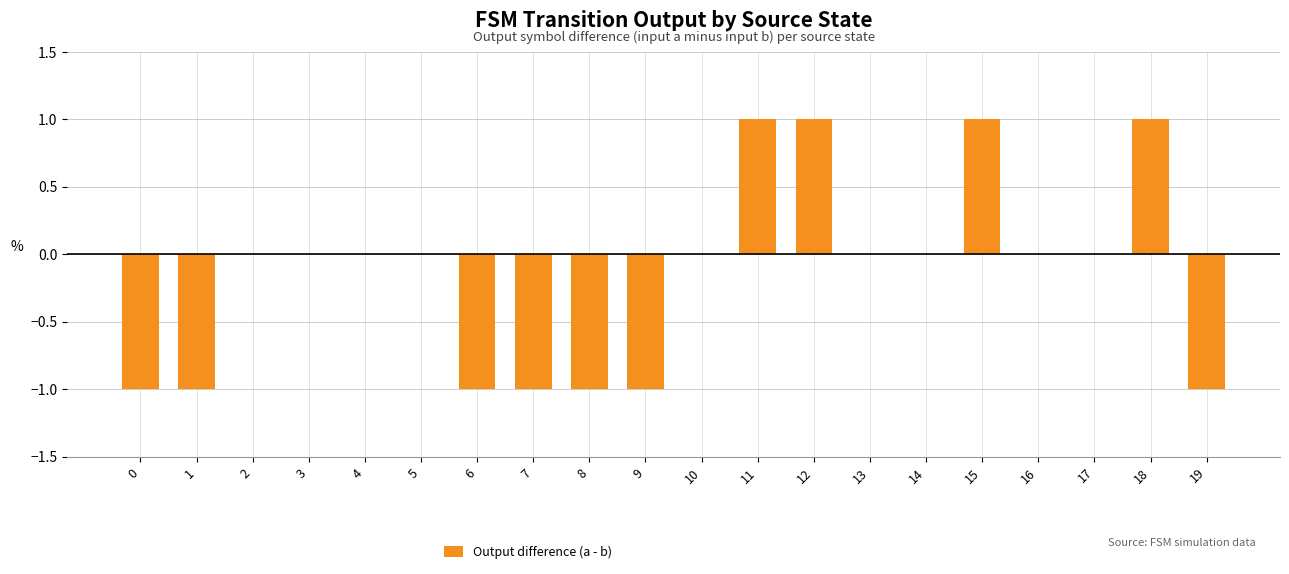

The chart shows a value of 1 at 15. True or false?

True